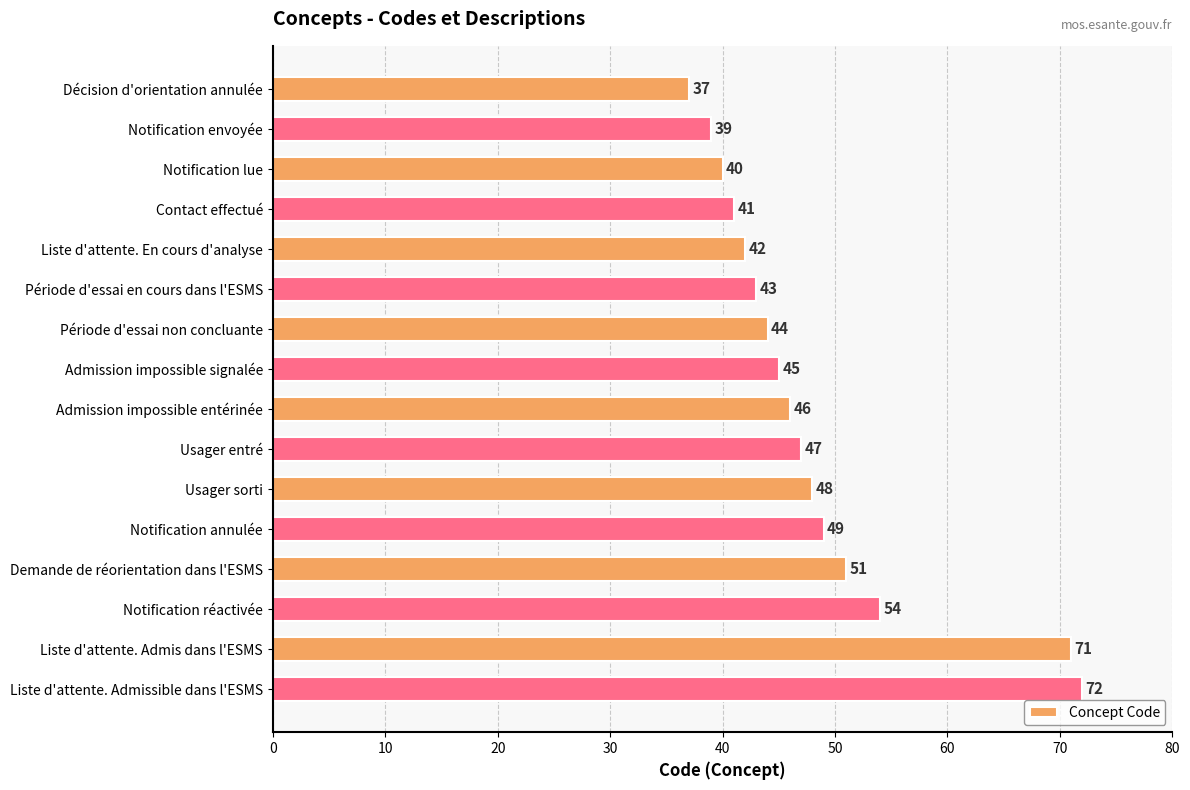

What is the maximum value shown in the chart?

72